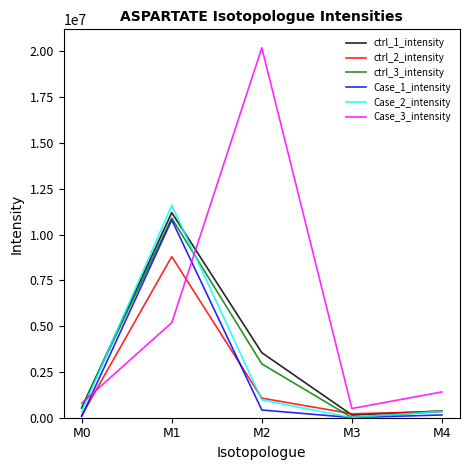

Between M1 and M3, which series saw the biggest shift?

Case_2_intensity